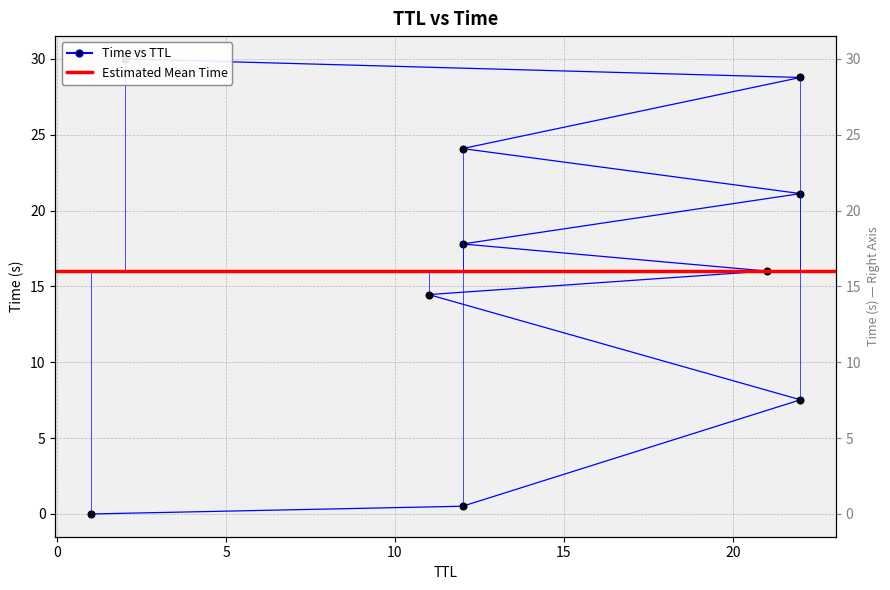

Rank the categories by value from highest to lowest.

2, 22, 12, 22, 12, 21, 11, 22, 12, 1